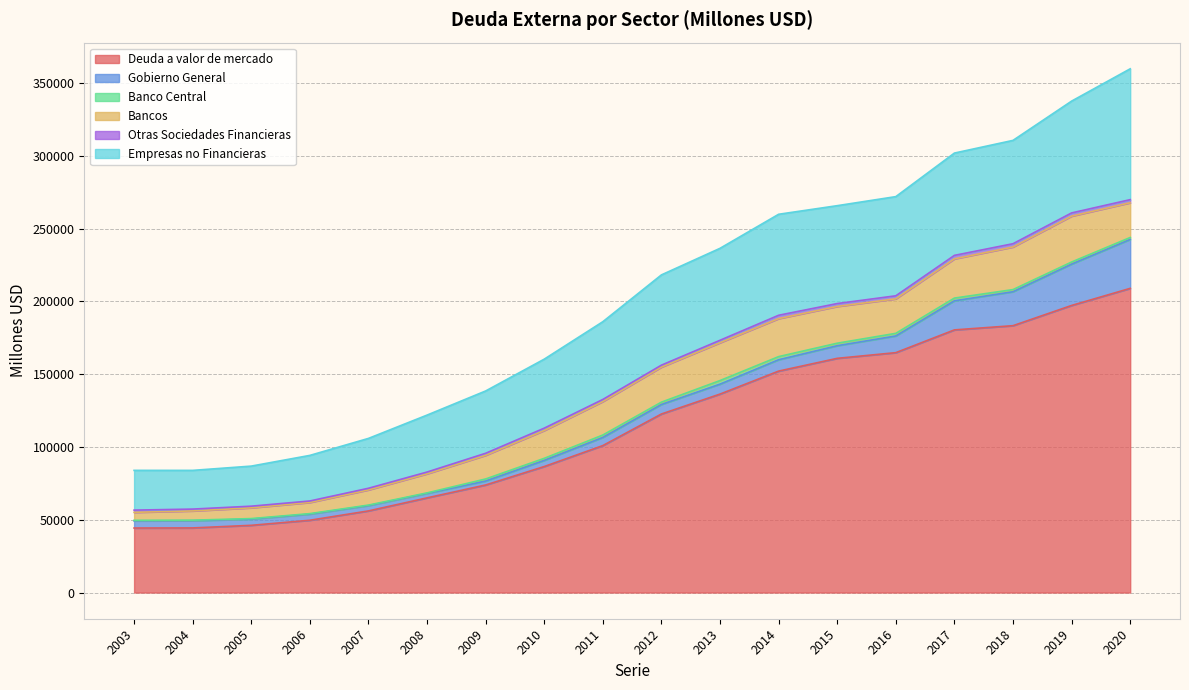

Which category has the lowest value in the Empresas no Financieras series?

2004